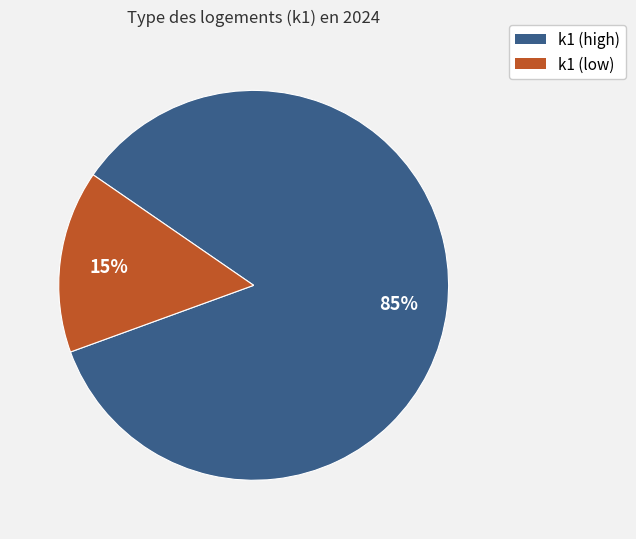

To the nearest percent, what is the difference between the largest and smallest slice percentages?

70%